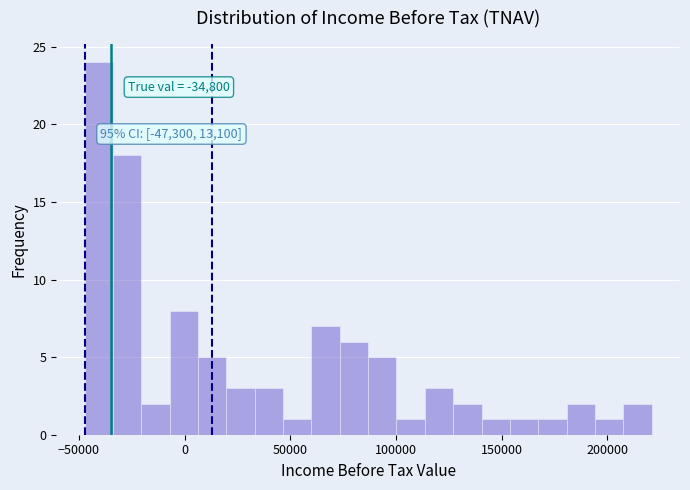

Read against the x-axis, roughly where is the centre of the tallest bar?

-40000